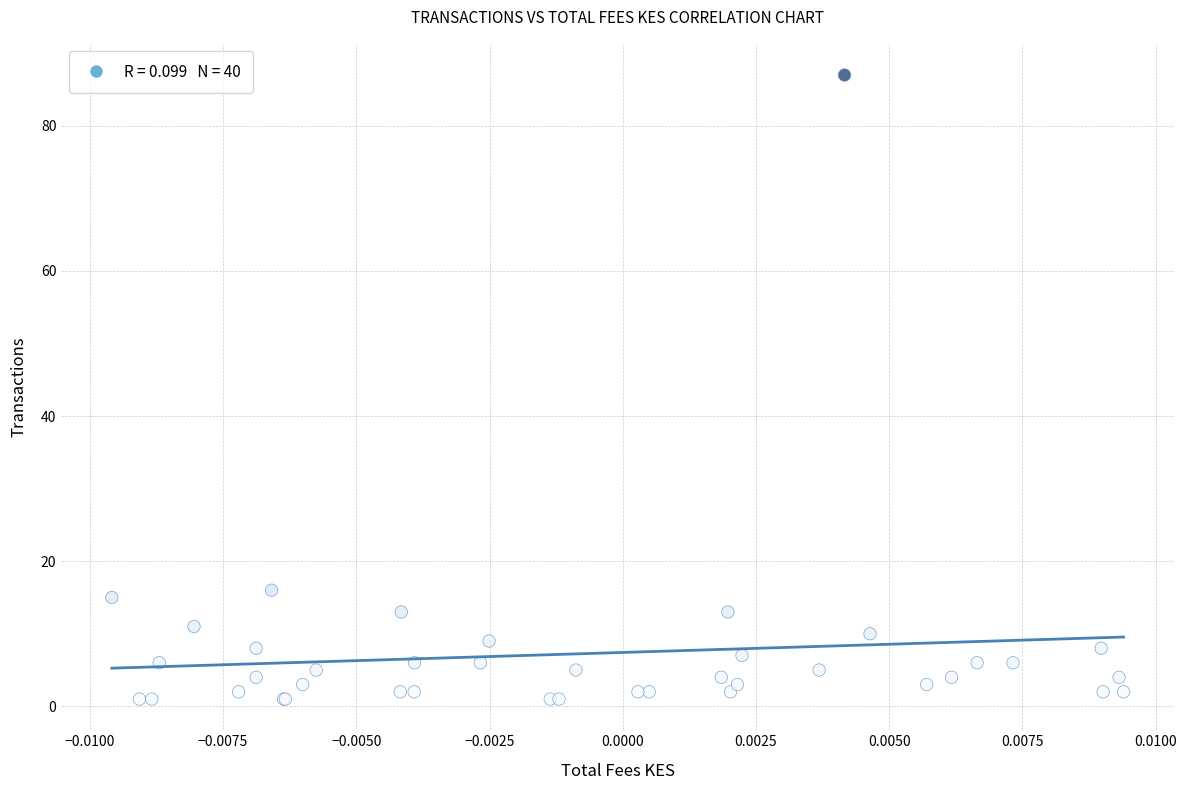

What Y value in the scatter plot is closest to 44?

16